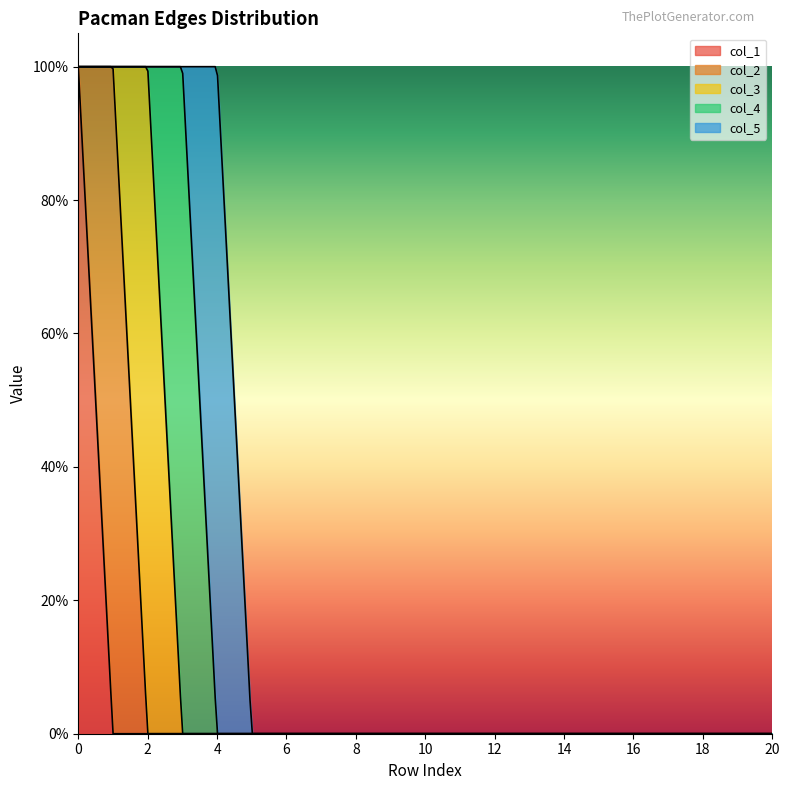

Count the col_5 values in the range 0 to 1.

21